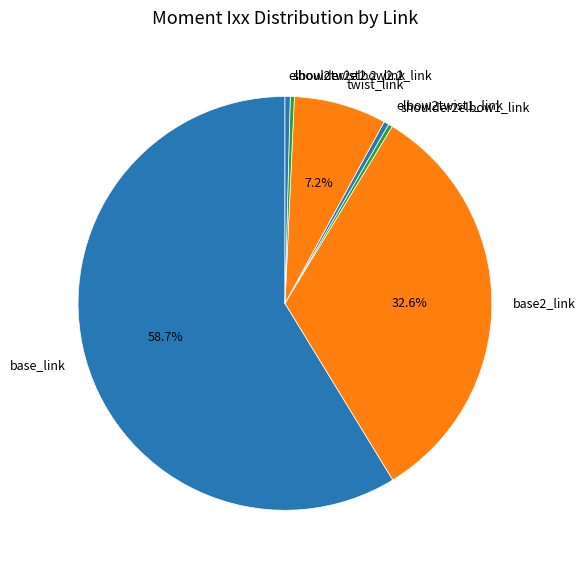

To the nearest percent, what is the combined percentage of shoulder2elbow1_link and shoulder2elbow2.2_link?

1%